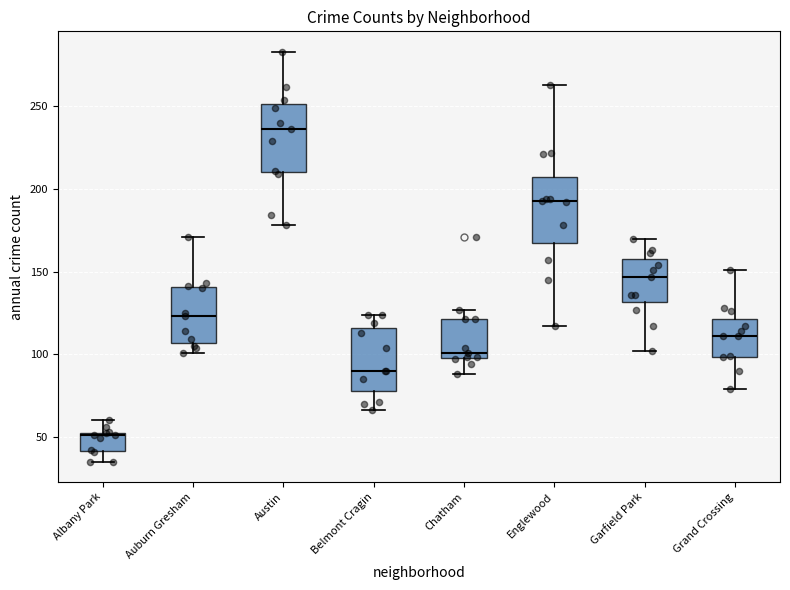

Reading left to right, read every box against the y-axis: the position of its median line, the range the box covers, and the ends of its whiskers. The values are not printed on the chart, so give them approximately, as read against the axis.

Albany Park: median 50, box 40 to 55, whiskers 35 to 60
Auburn Gresham: median 125, box 105 to 140, whiskers 100 to 170
Austin: median 235, box 210 to 250, whiskers 180 to 285
Belmont Cragin: median 90, box 80 to 115, whiskers 65 to 125
Chatham: median 100 (just above the box's lower edge), box 100 to 120, whiskers 90 to 125
Englewood: median 195, box 170 to 210, whiskers 115 to 265
Garfield Park: median 145, box 130 to 160, whiskers 100 to 170
Grand Crossing: median 110, box 100 to 120, whiskers 80 to 150